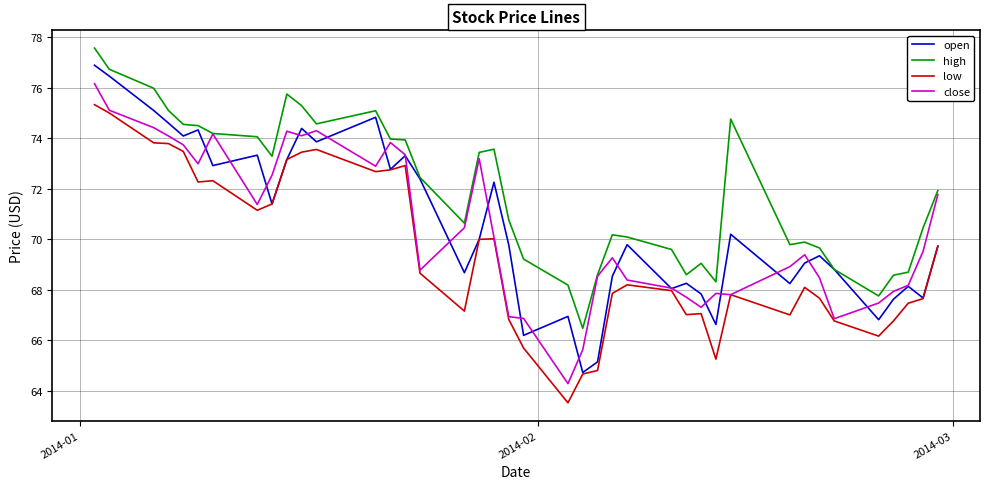

True or false: high and low cross at least once.

False